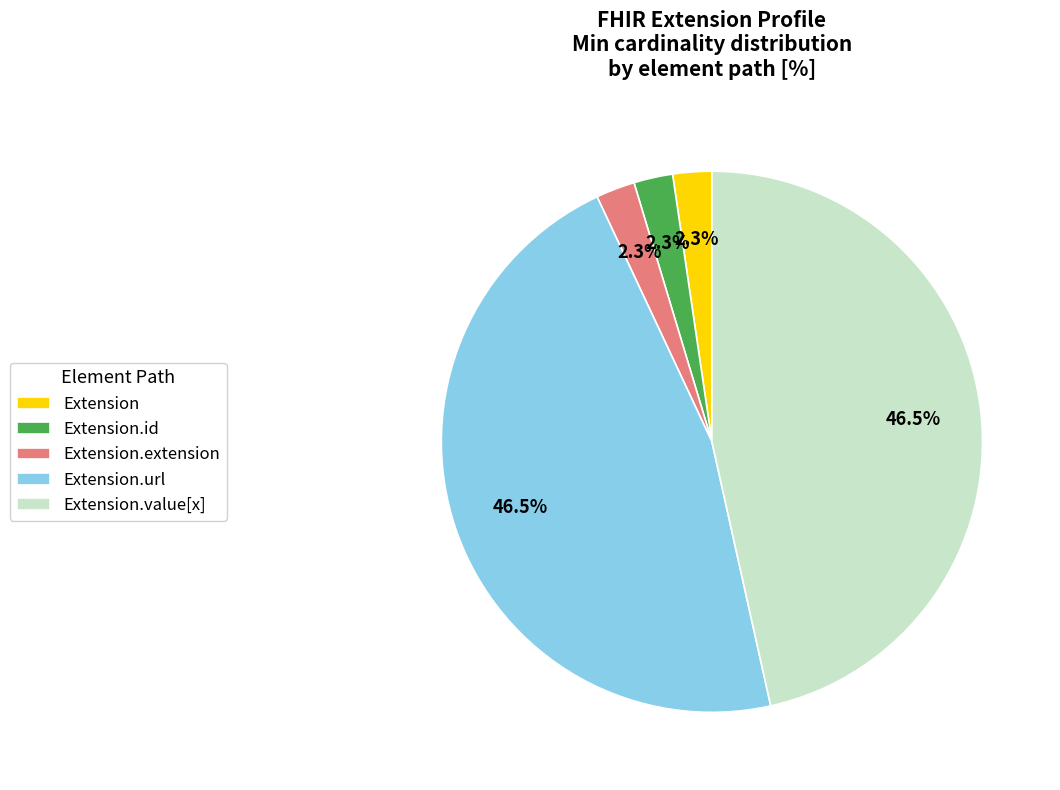

Count the number of slices in the pie.

5